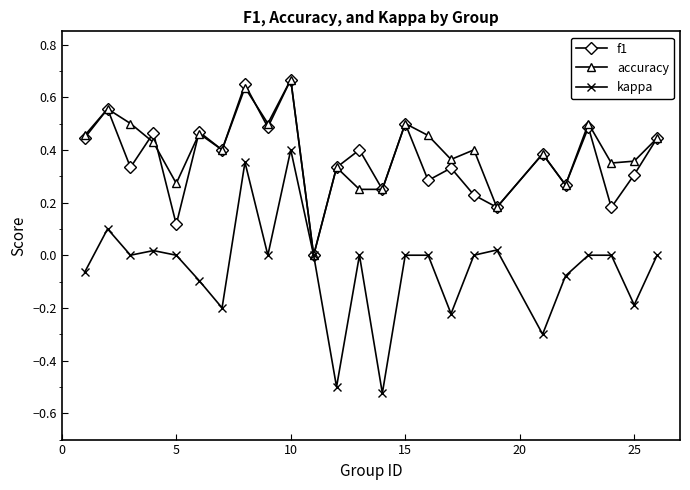

Which series has the widest spread of values?

kappa